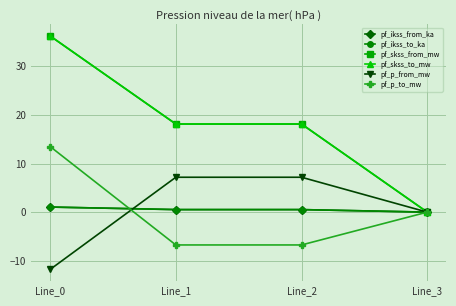

What is the difference between the pf_p_to_mw values at Line_3 and Line_0?

13.5